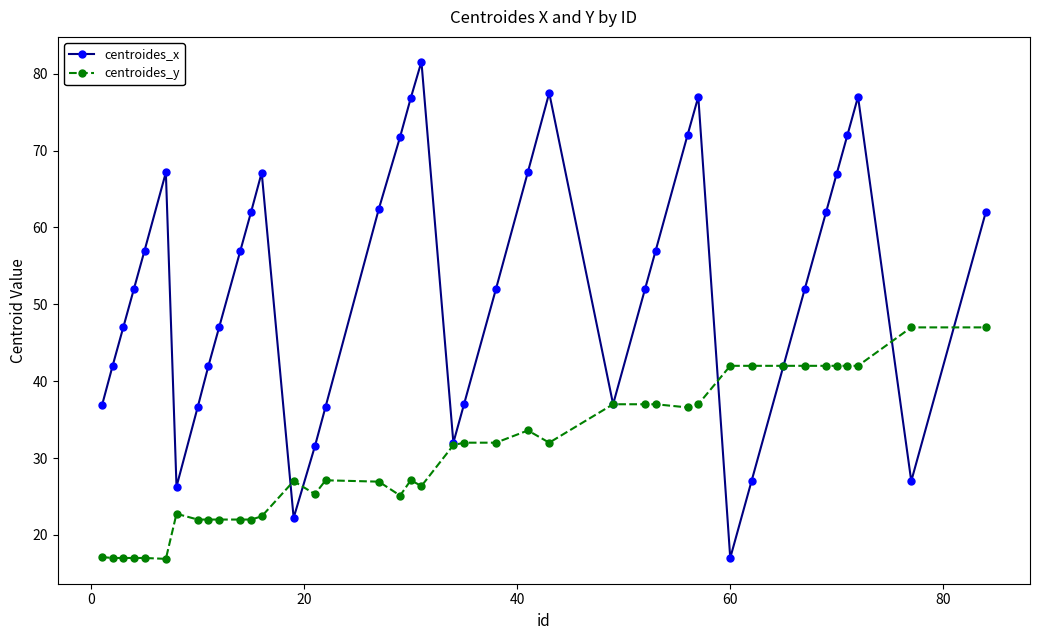

Which series has the largest range (max minus min)?

centroides_x